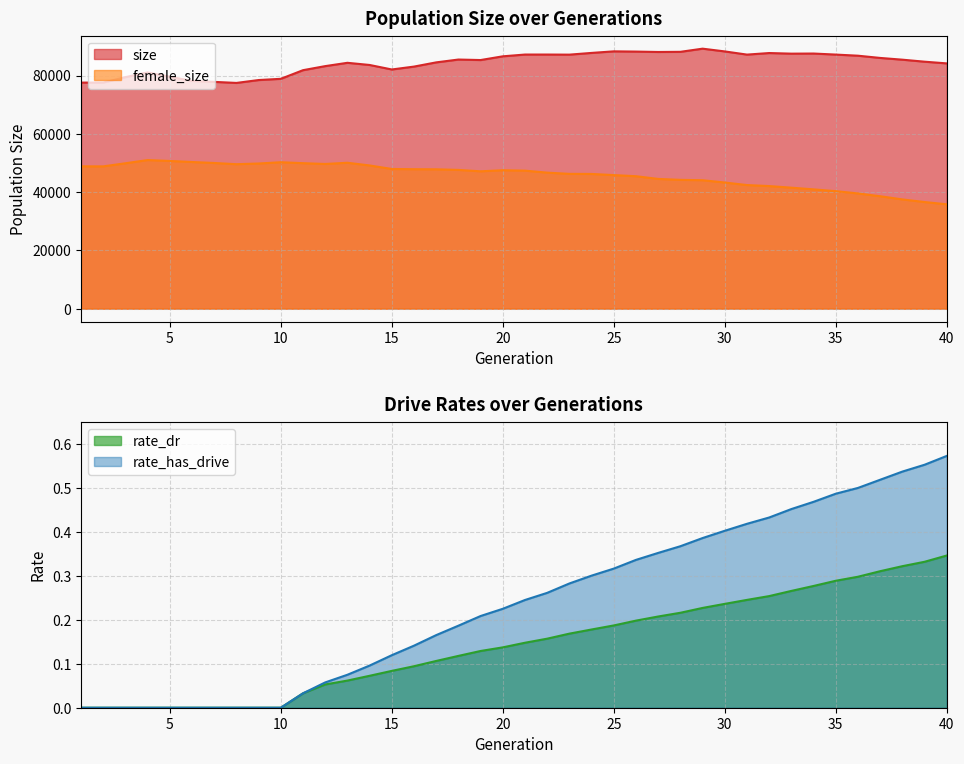

What is the value of the female_size point at the 28th from the left?

44194.0